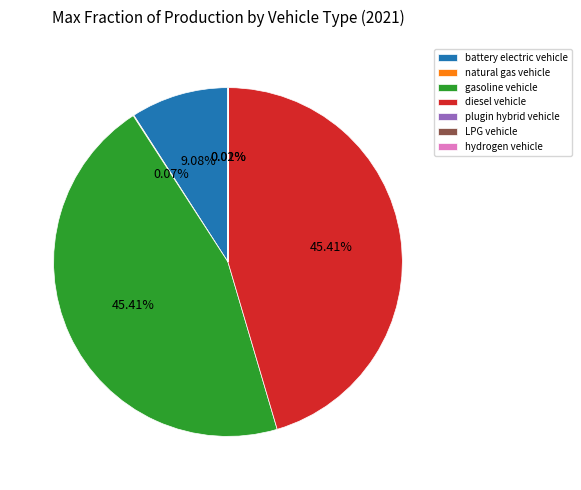

Between battery electric vehicle and diesel vehicle, which is larger?

diesel vehicle